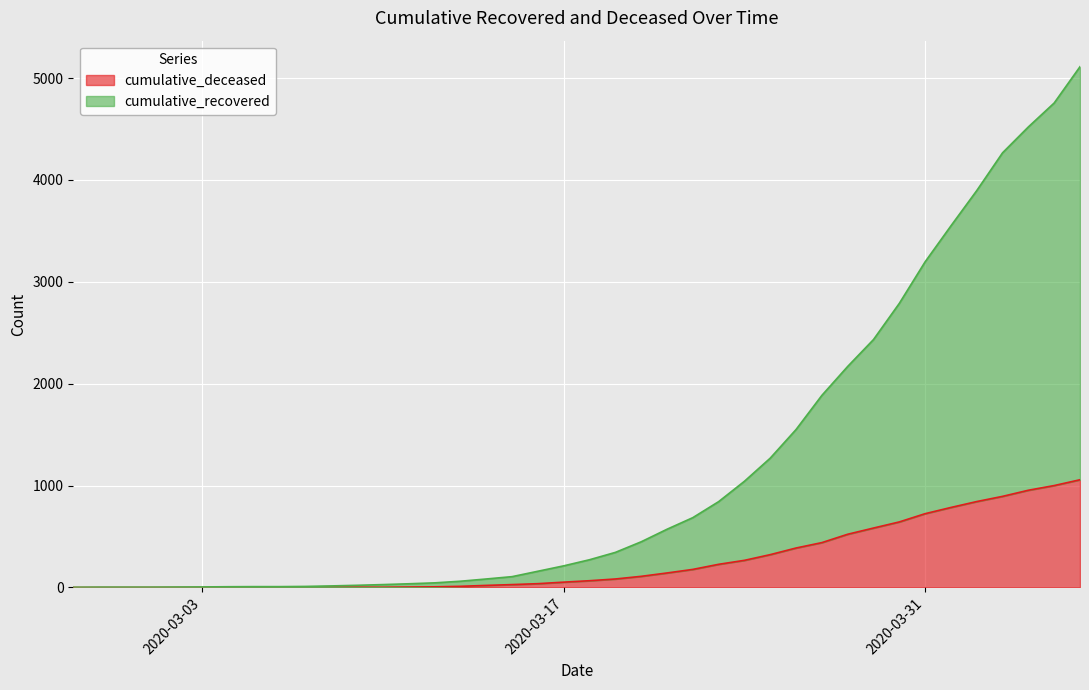

Which series has the largest range (max minus min)?

cumulative_recovered